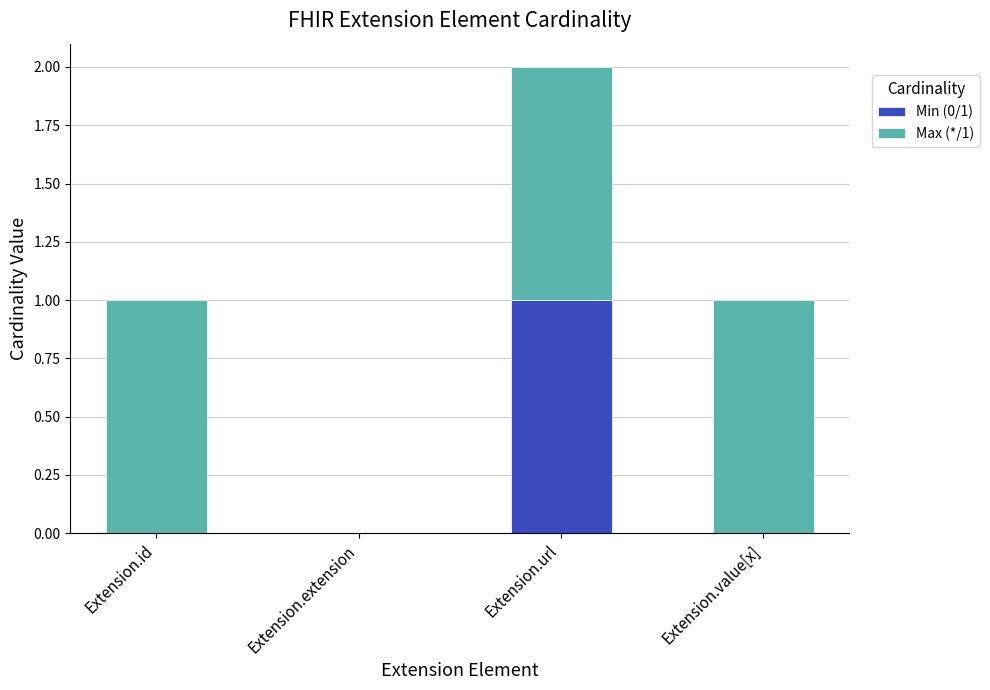

At which category is the sum across all series the highest?

Extension.url